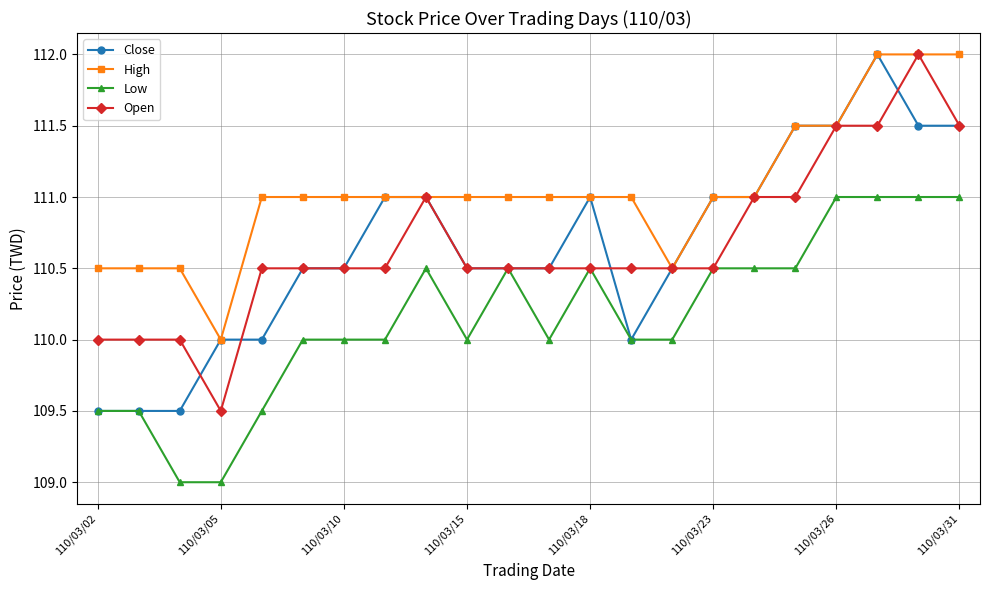

Does the chart display data point markers on the line(s)?

Yes